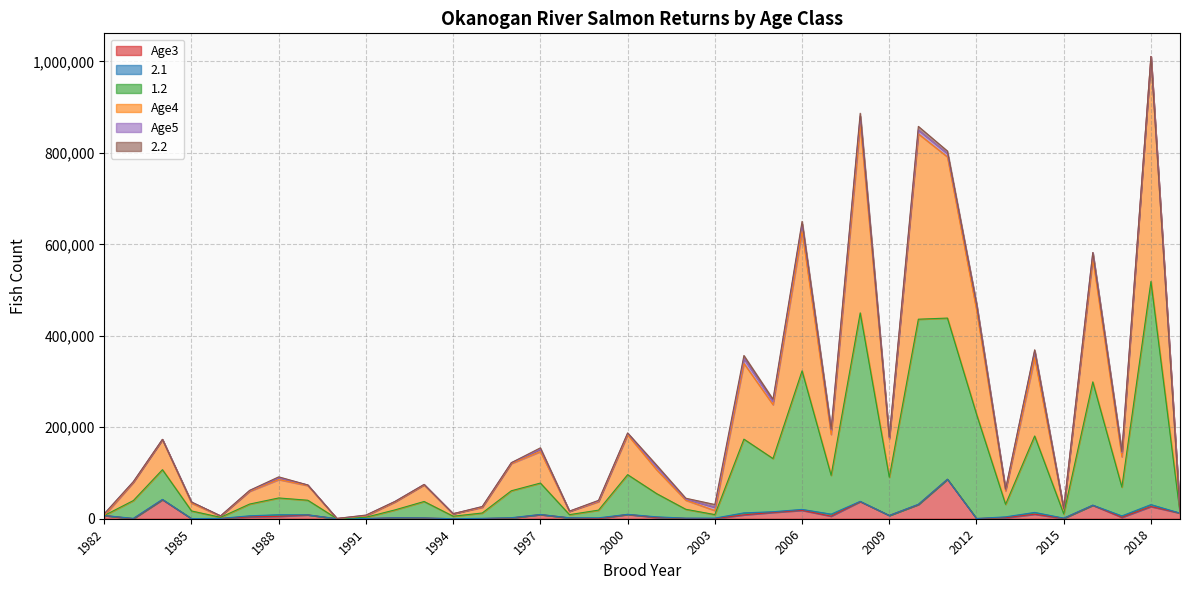

Does the chart display data point markers on the line(s)?

No